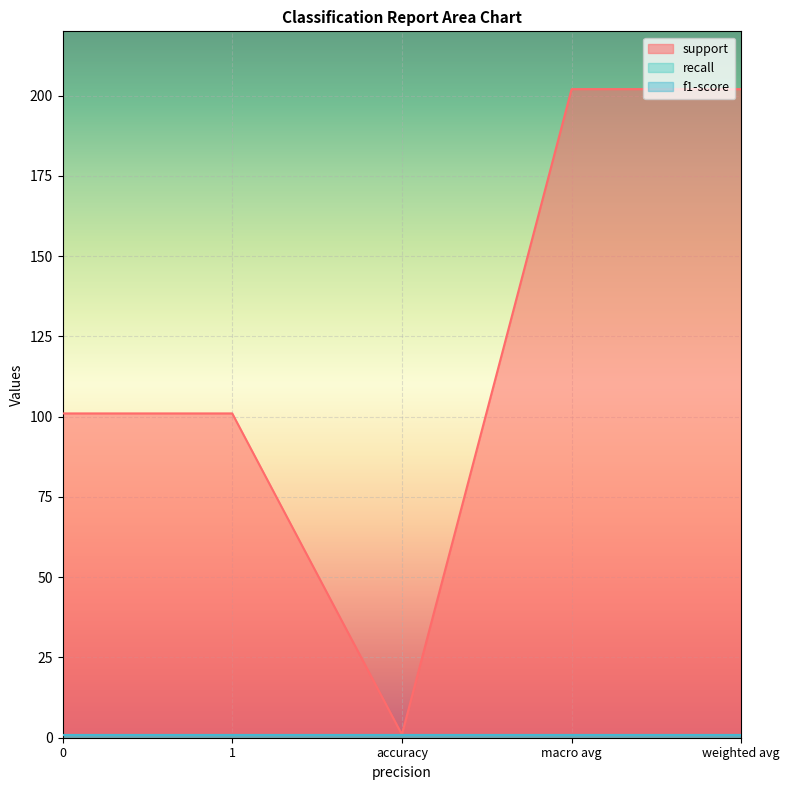

The value of support at 0 is 67. True or false?

False